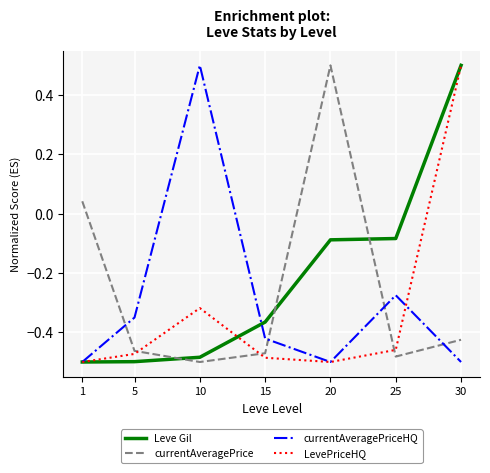

How many interior local valleys does the currentAveragePriceHQ series have?

1